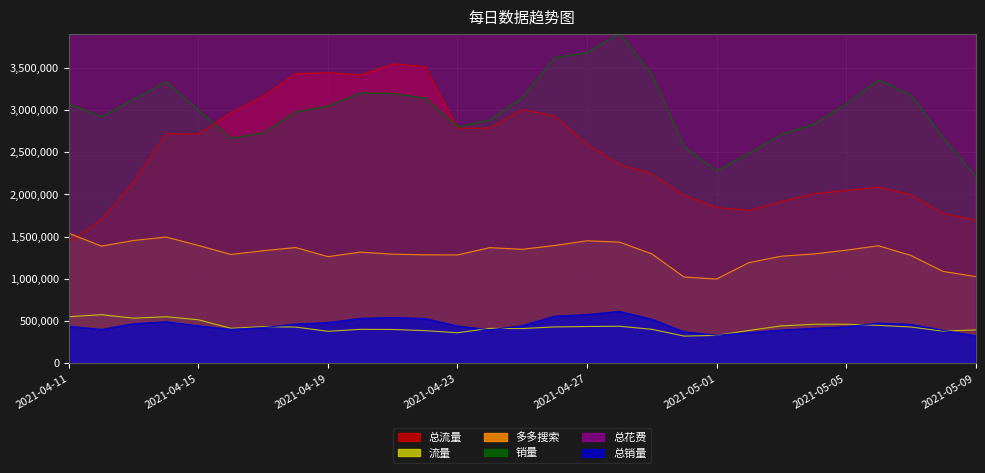

The value of 流量 at 2021-05-01 is 329330.0. True or false?

True